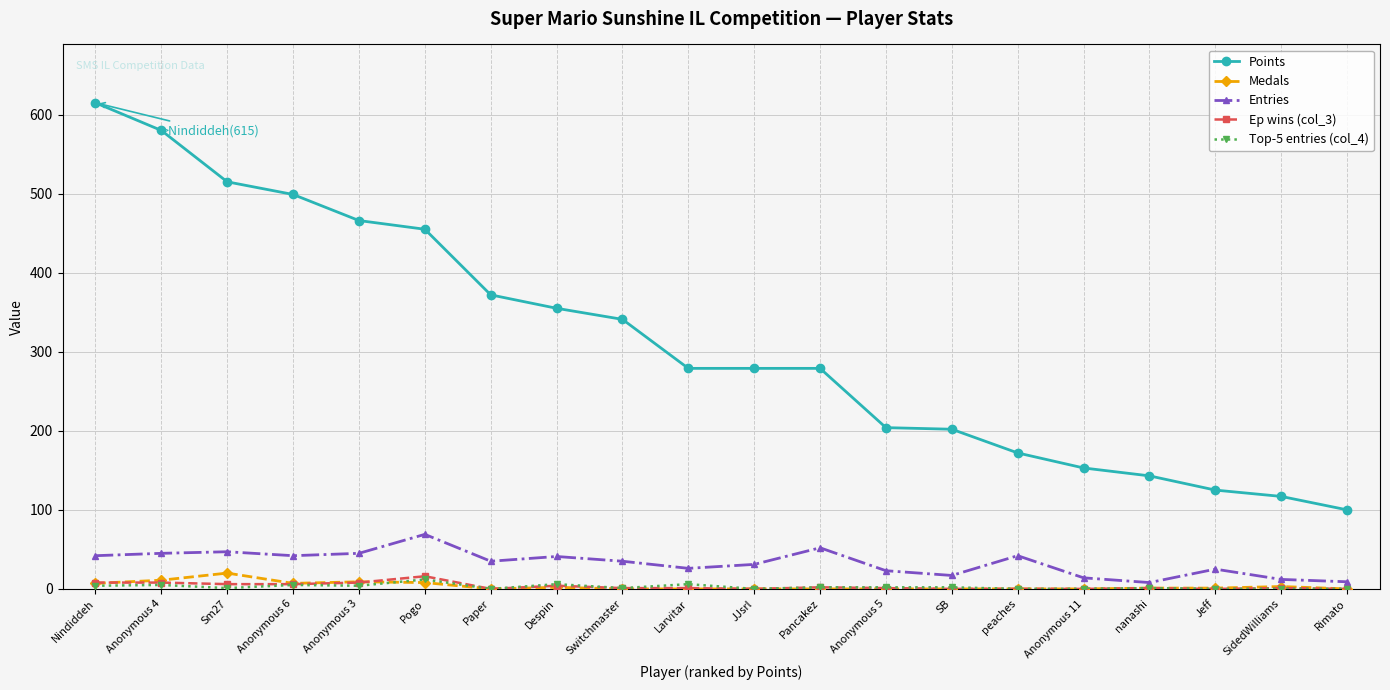

What is the difference between the Entries values at Rimato and SidedWilliams?

3